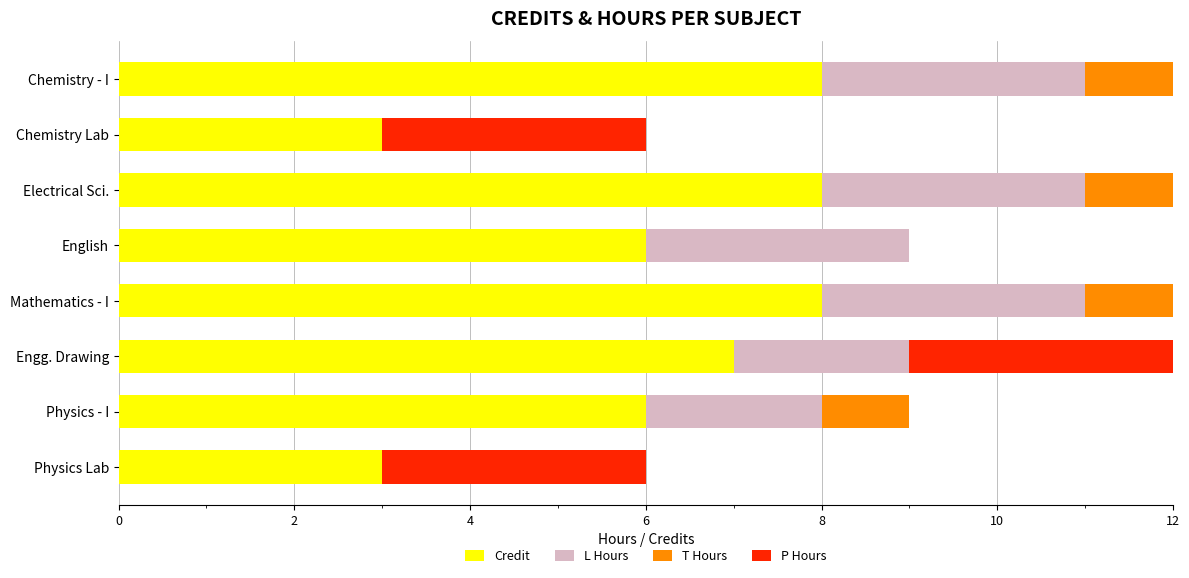

The value of Credit at Physics - I is 6. True or false?

True